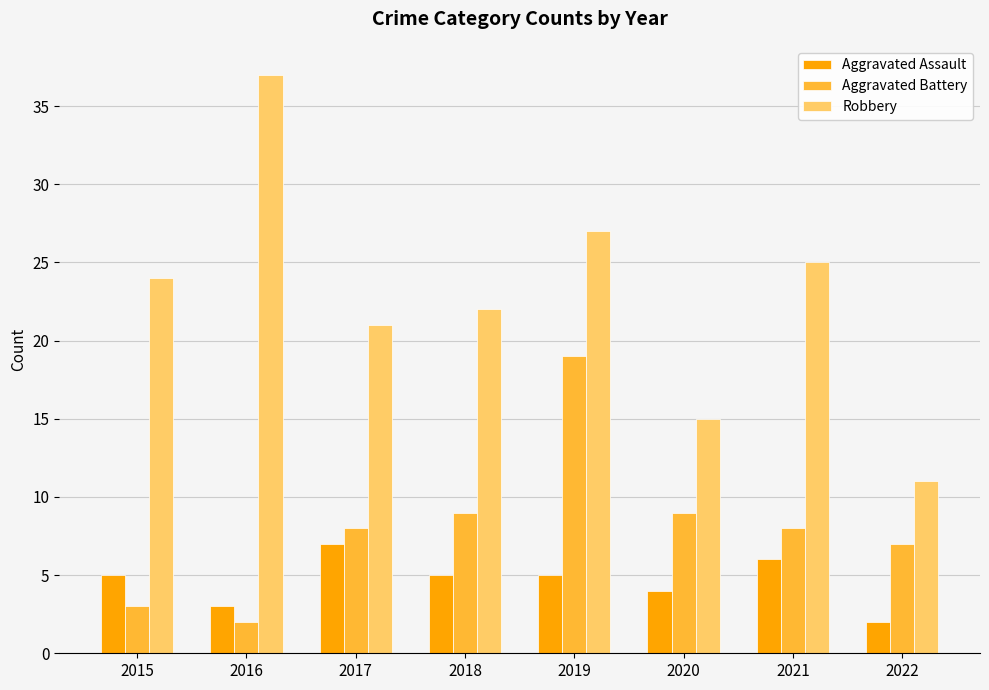

Reading right to left, transcribe all the data shown in this chart.

Aggravated Assault: 2	6	4	5	5	7	3	5
Aggravated Battery: 7	8	9	19	9	8	2	3
Robbery: 11	25	15	27	22	21	37	24